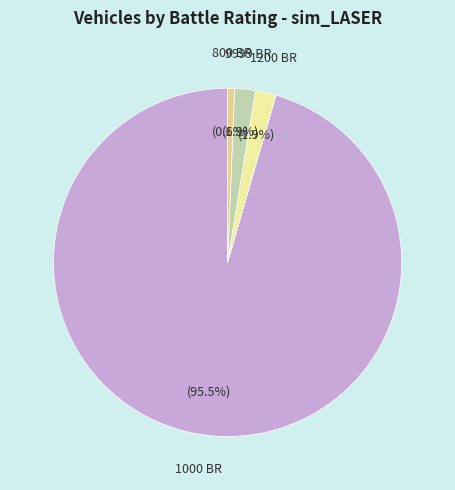

The 1000 slice represents 13% of the pie. True or false?

False